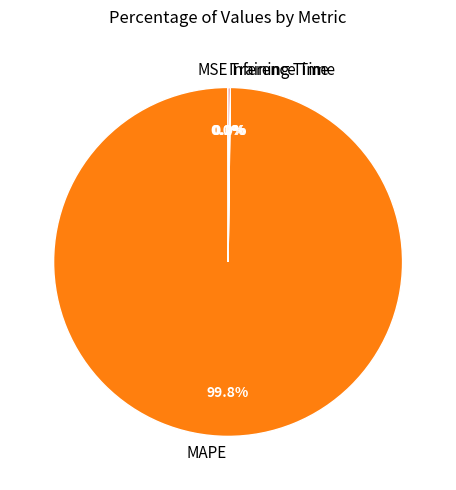

Which slice is the largest?

MAPE